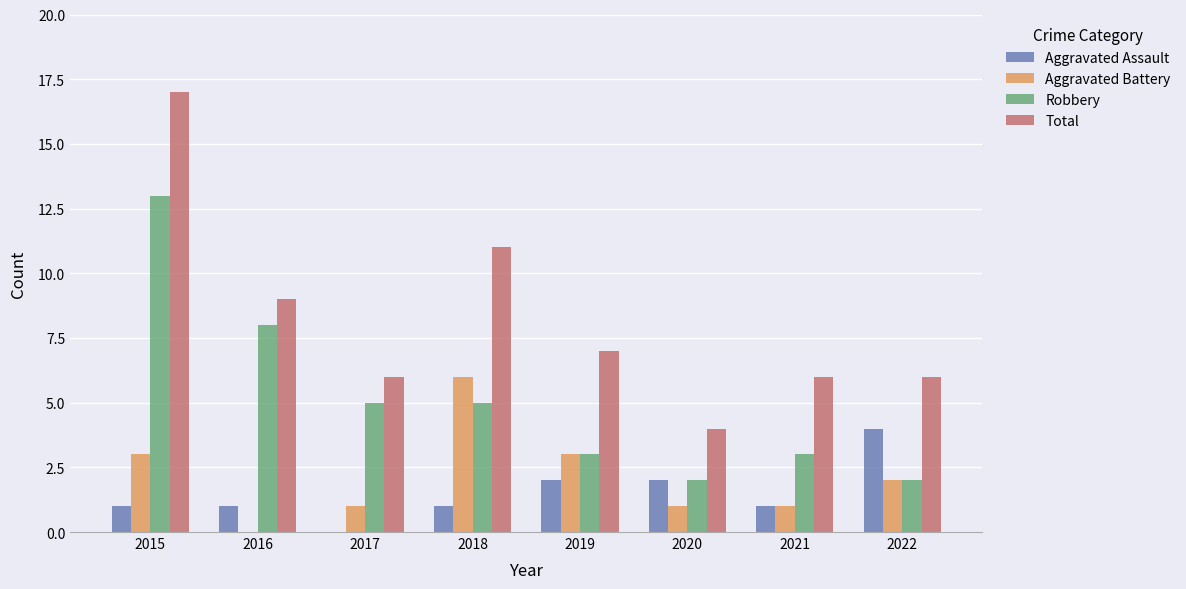

What is the sum of the Robbery values at 2019 and 2017?

8